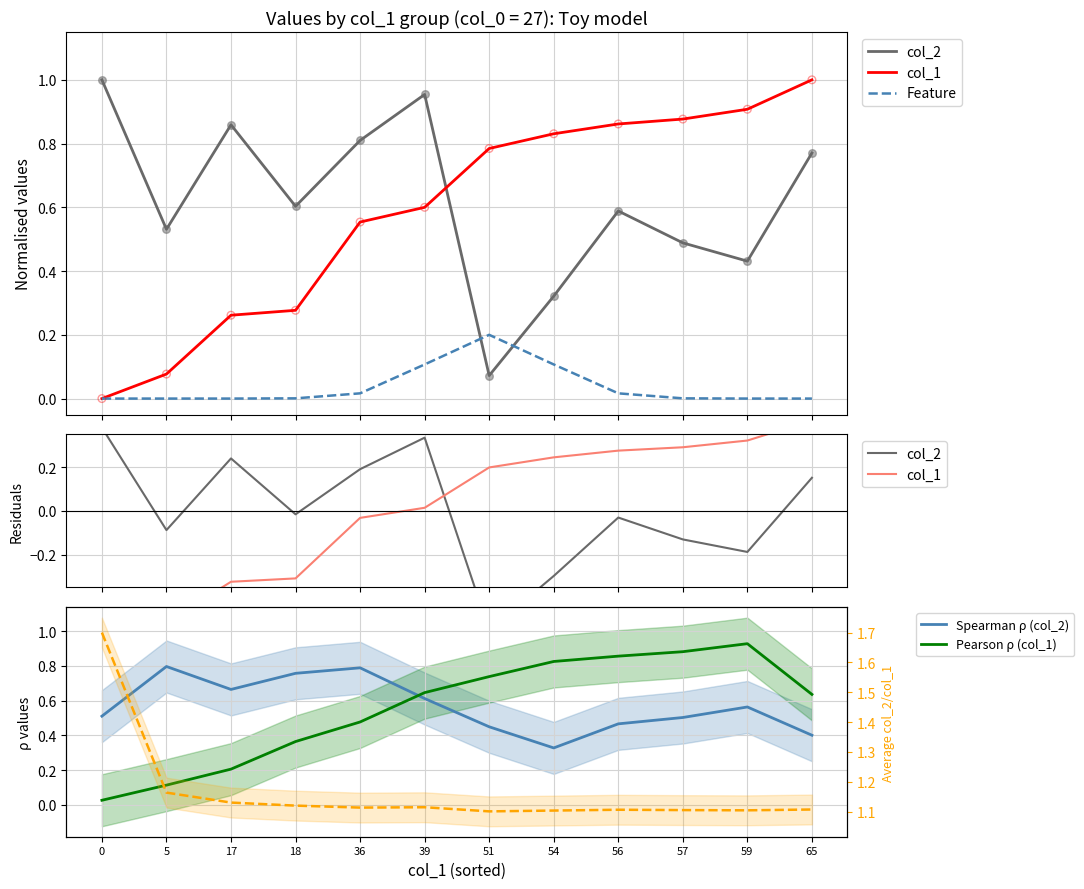

Which series has the largest Y range (max minus min)?

col_1